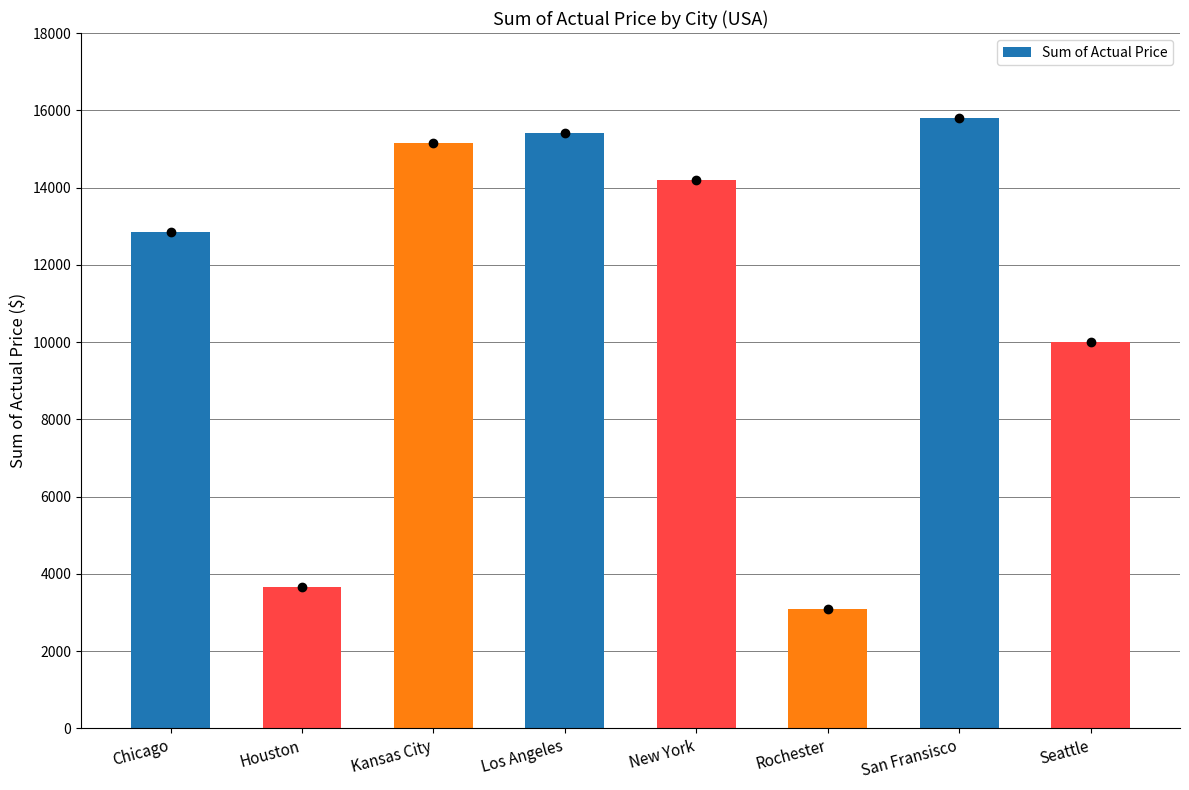

Reading left to right, list all the values displayed in this chart.

12852	3671	15163	15424	14197	3095	15800	9990